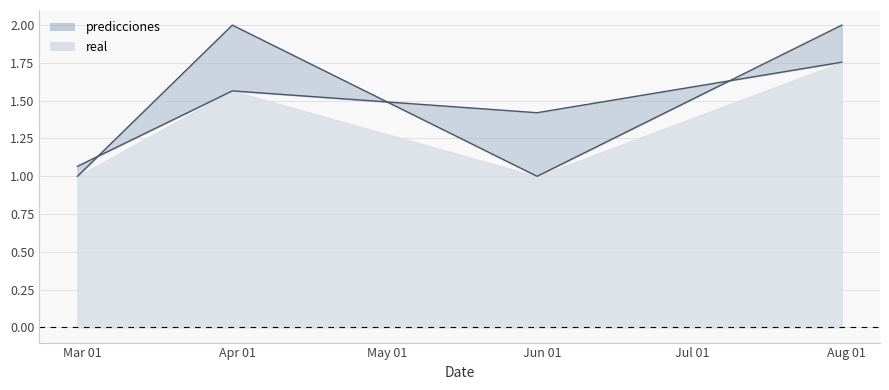

Between 2023-02-28 and 2023-05-31, which series saw the biggest shift?

predicciones